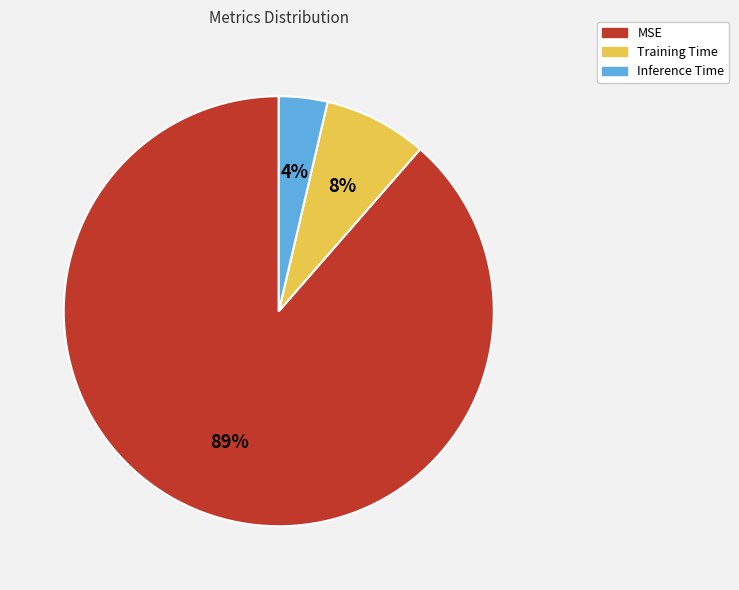

What is the smallest slice in the pie chart?

Inference Time